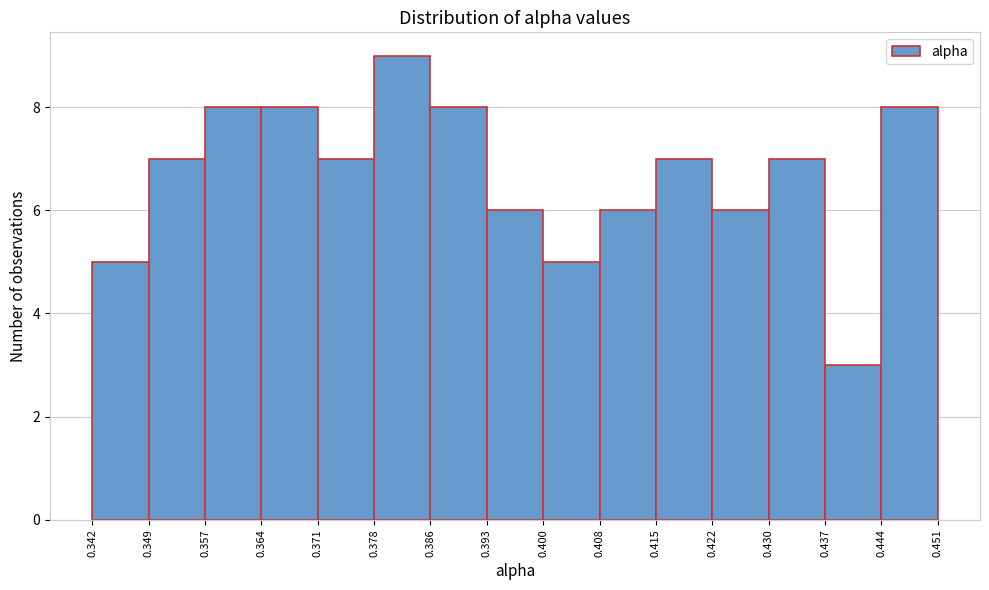

Reading left to right, transcribe this chart: for each bar, give the range it covers on the x-axis and its height. The values are not printed on the chart, so give them approximately, as read against the axis.

0.342 to 0.349: 5
0.349 to 0.357: 7
0.357 to 0.364: 8
0.364 to 0.371: 8
0.371 to 0.378: 7
0.378 to 0.386: 9
0.386 to 0.393: 8
0.393 to 0.400: 6
0.400 to 0.408: 5
0.408 to 0.415: 6
0.415 to 0.422: 7
0.422 to 0.430: 6
0.430 to 0.437: 7
0.437 to 0.444: 3
0.444 to 0.451: 8